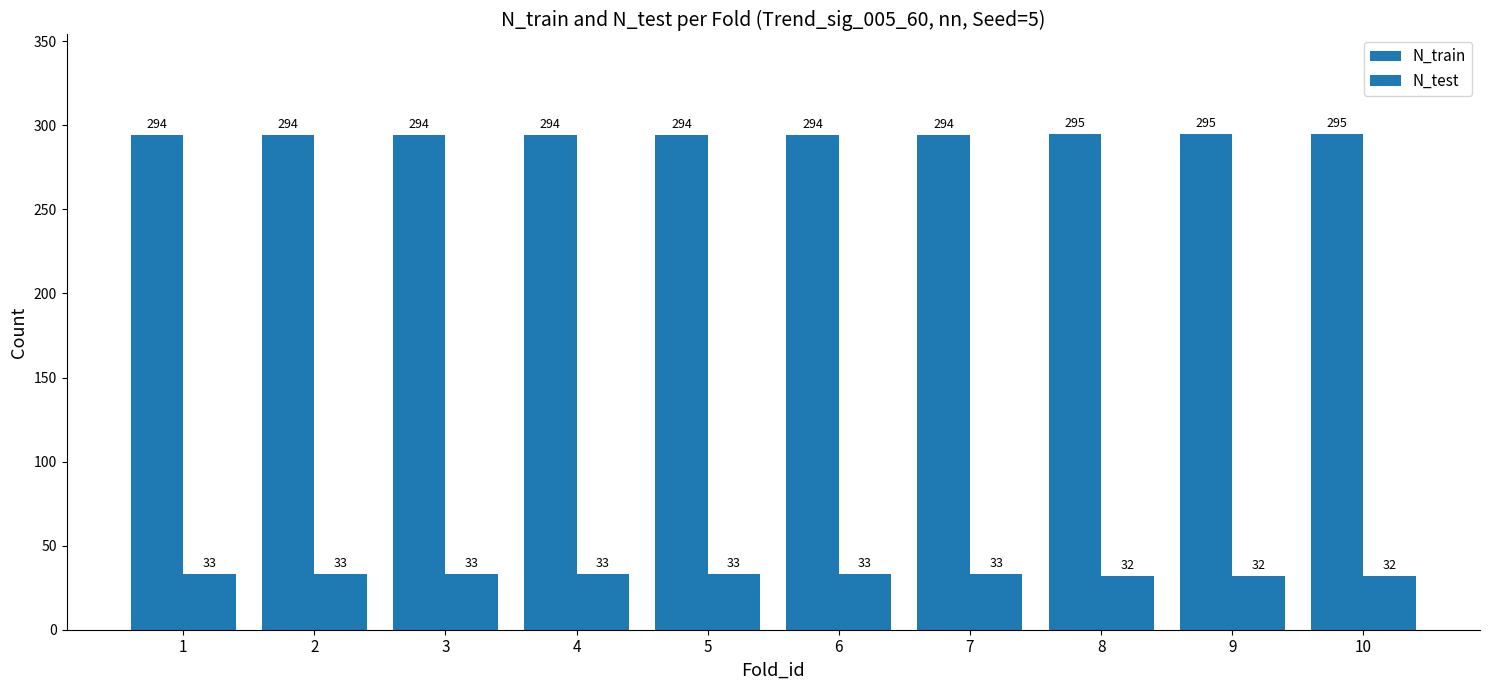

What is the lowest value of the N_train series?

294